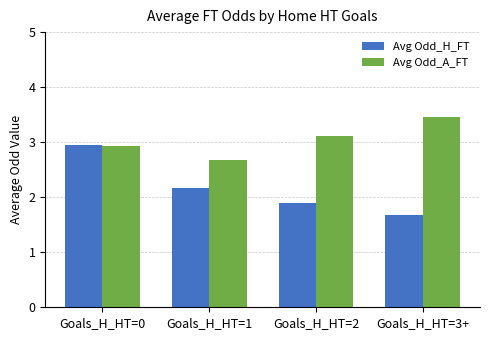

How many groups of bars are there?

4